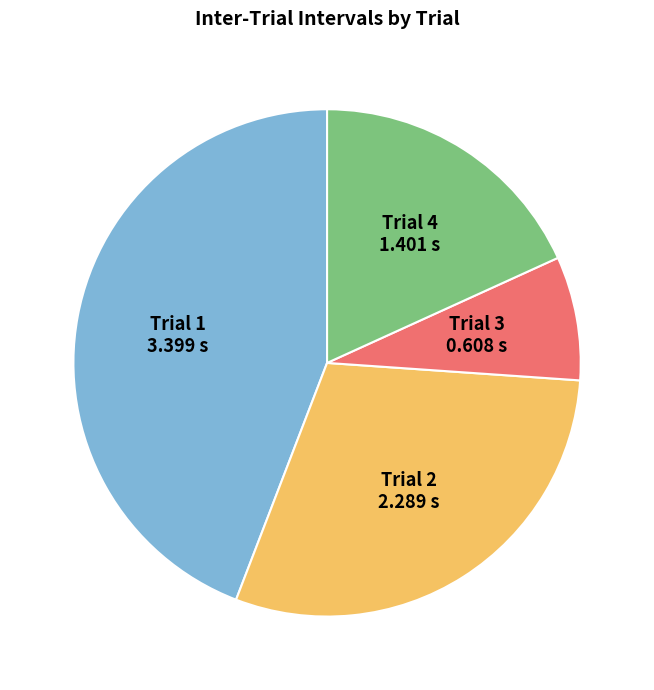

Rank the categories by value from lowest to highest.

Trial 3, Trial 4, Trial 2, Trial 1